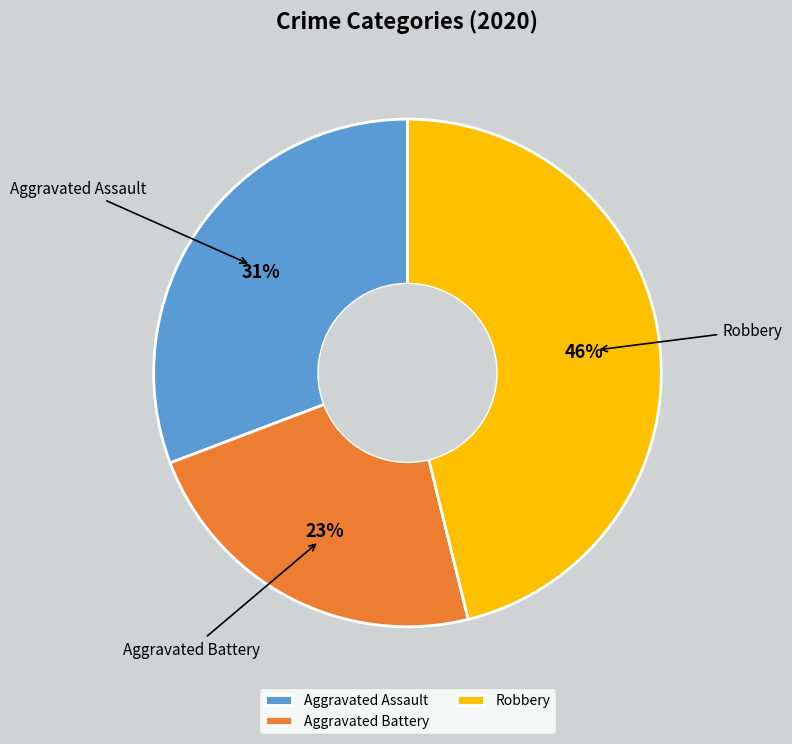

How many segments does this pie chart have?

3